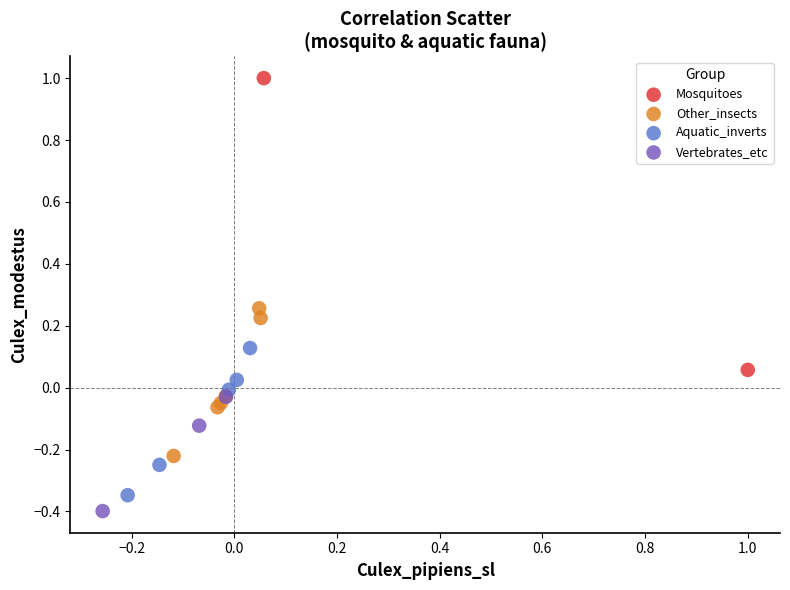

Which series has the largest Y range (max minus min)?

Mosquitoes